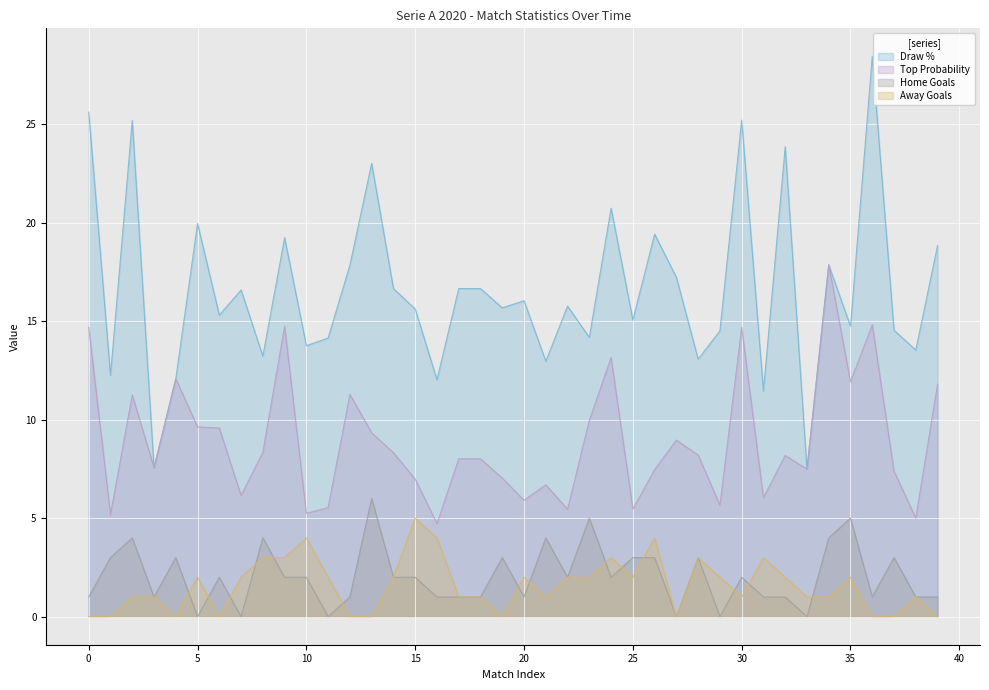

The Draw % series shows 16.6 at 2020-10-17. True or false?

True